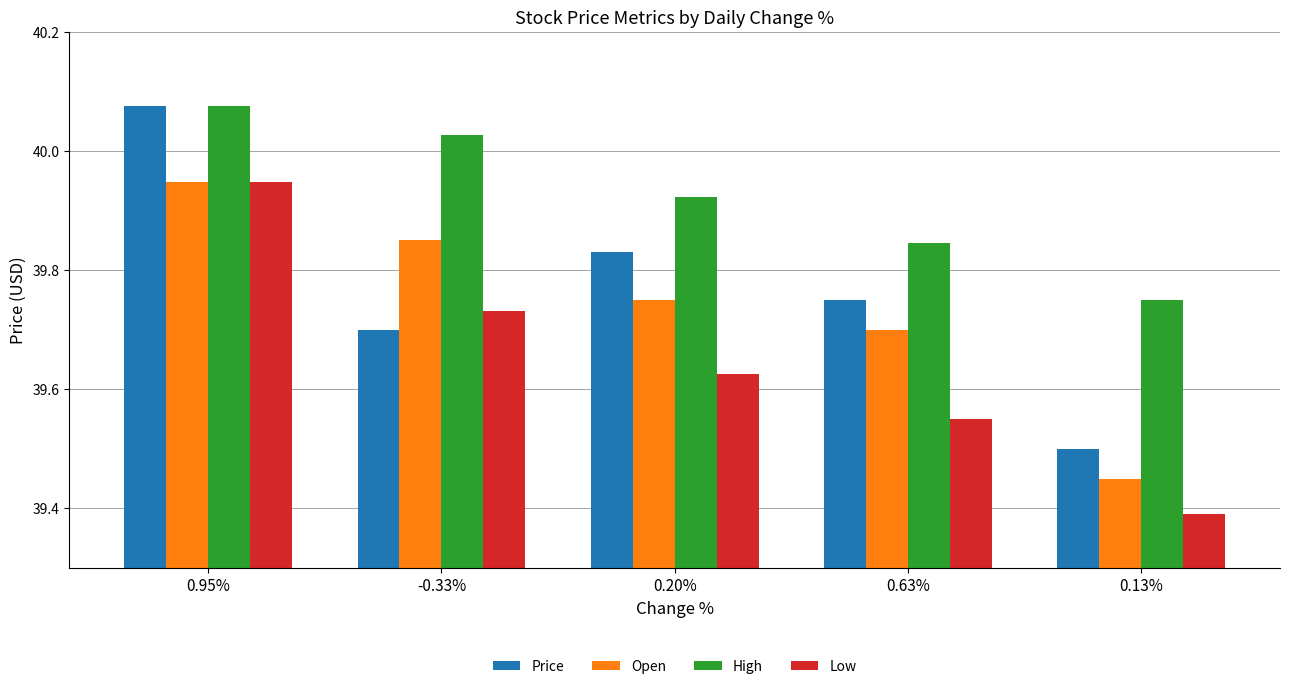

Which category has the highest value in the Price series?

0.95%